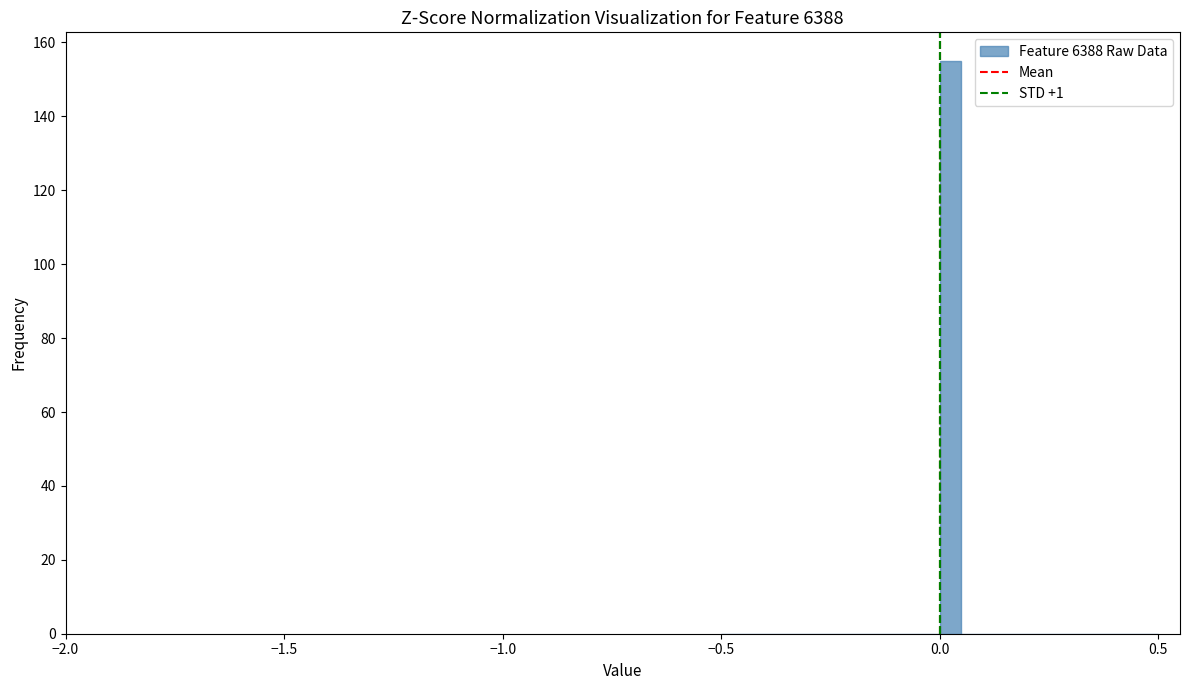

Around what value on the x-axis is the tallest bar? Give the approximate position of its centre, as read against the axis.

0.05